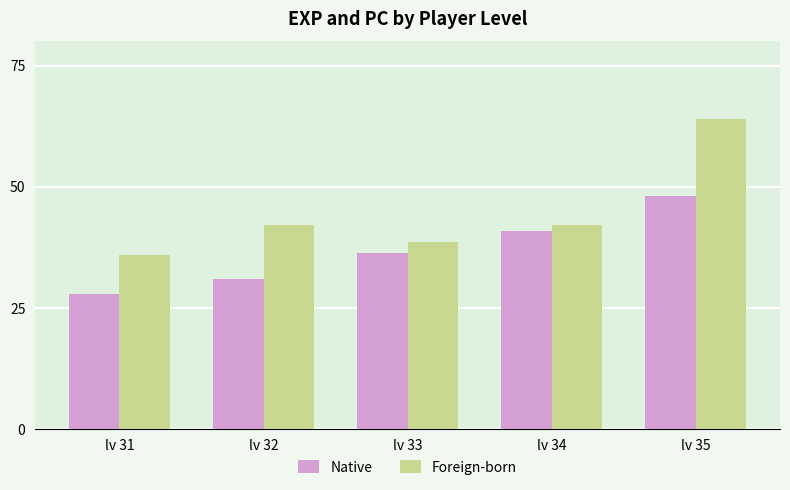

Count the number of data series in this chart.

2